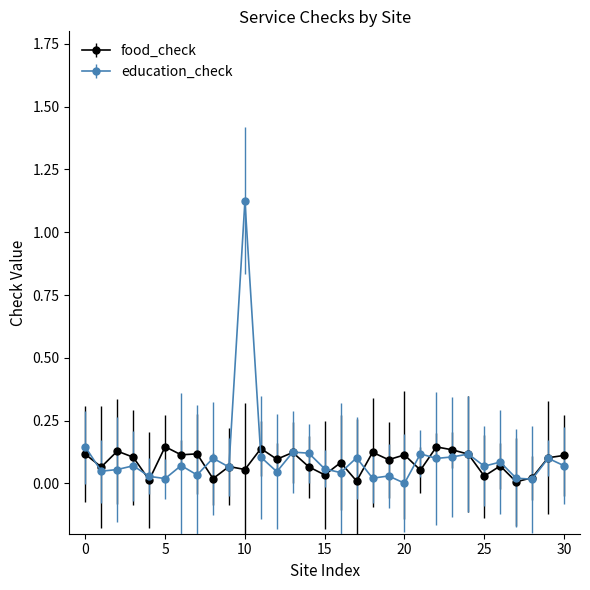

Which series has the largest range (max minus min)?

education_check